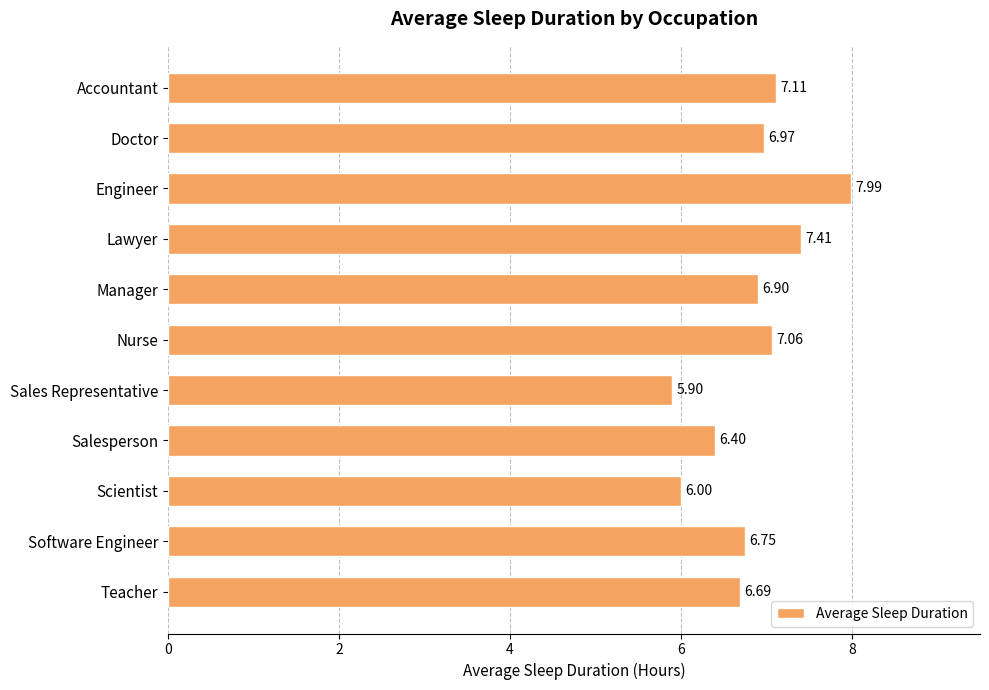

What is the difference between the maximum and minimum values?

2.1